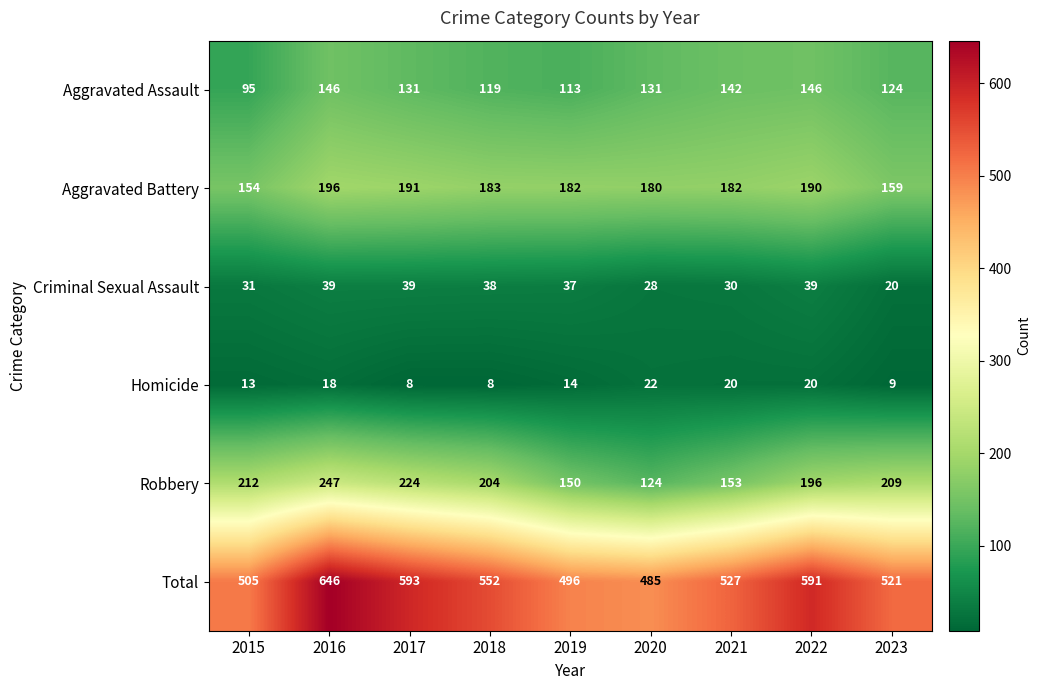

What is the average value of the Criminal Sexual Assault series?

33